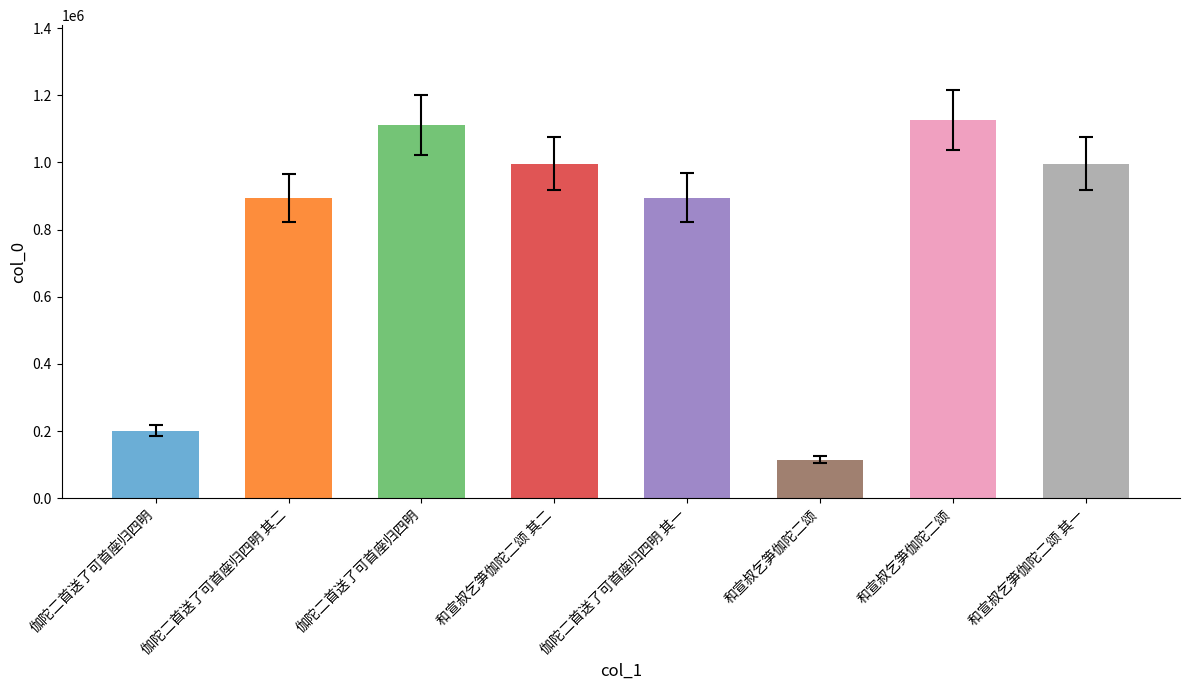

The value at 和宣叔乞笋伽陀二颂 其二 is 1300258. True or false?

False